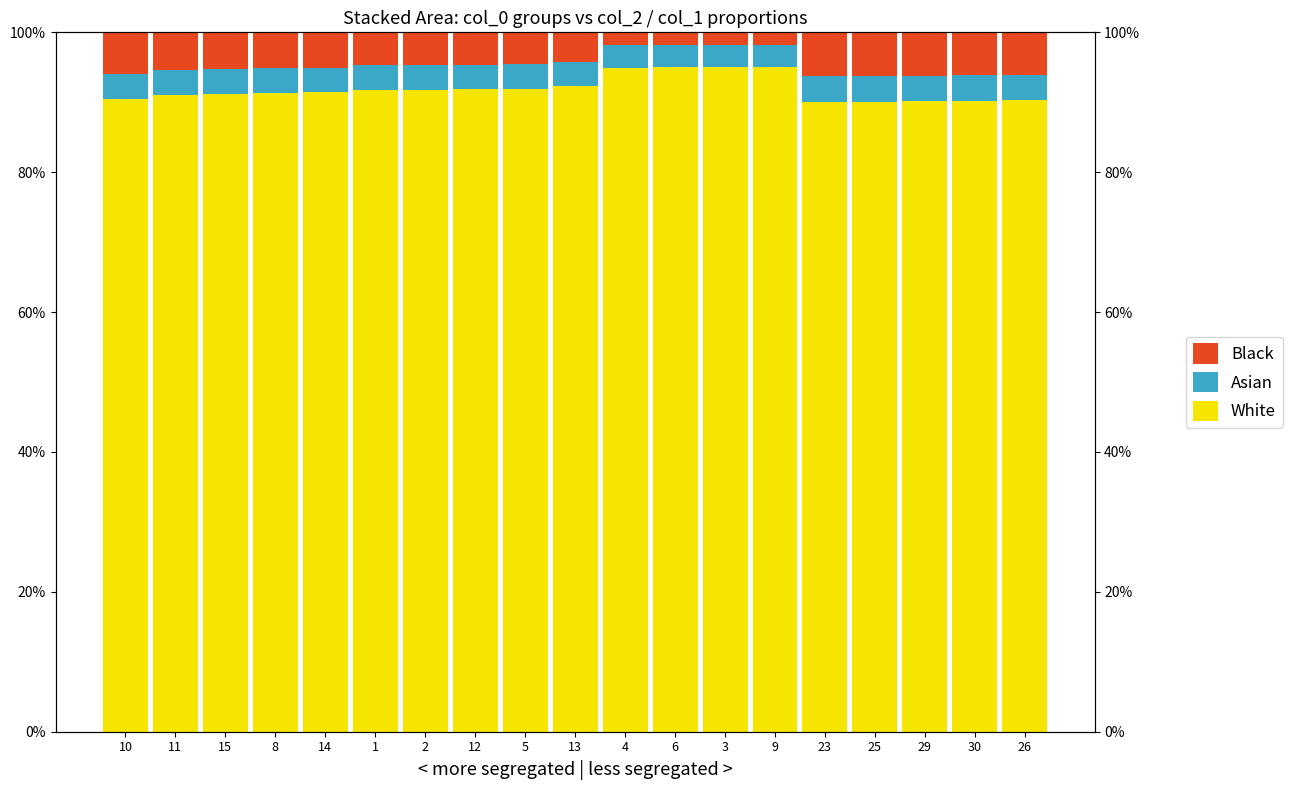

Between 10 and 26, which series saw the biggest shift?

White